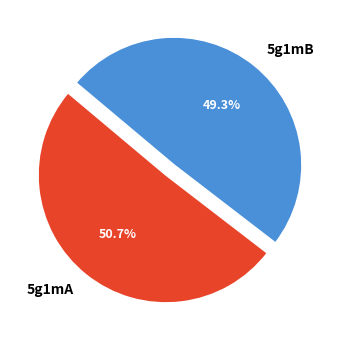

Which slice is the smallest?

5g1mB